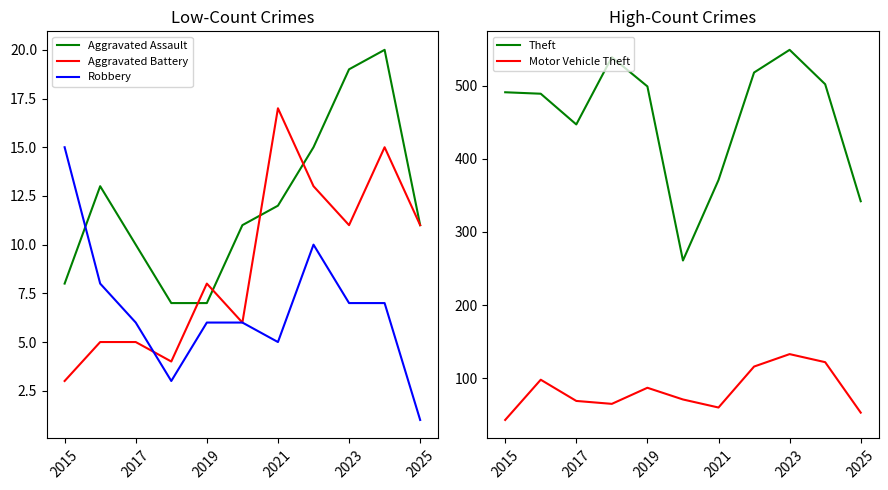

What is the approximate value of Theft at 2021, to the nearest 10?

370